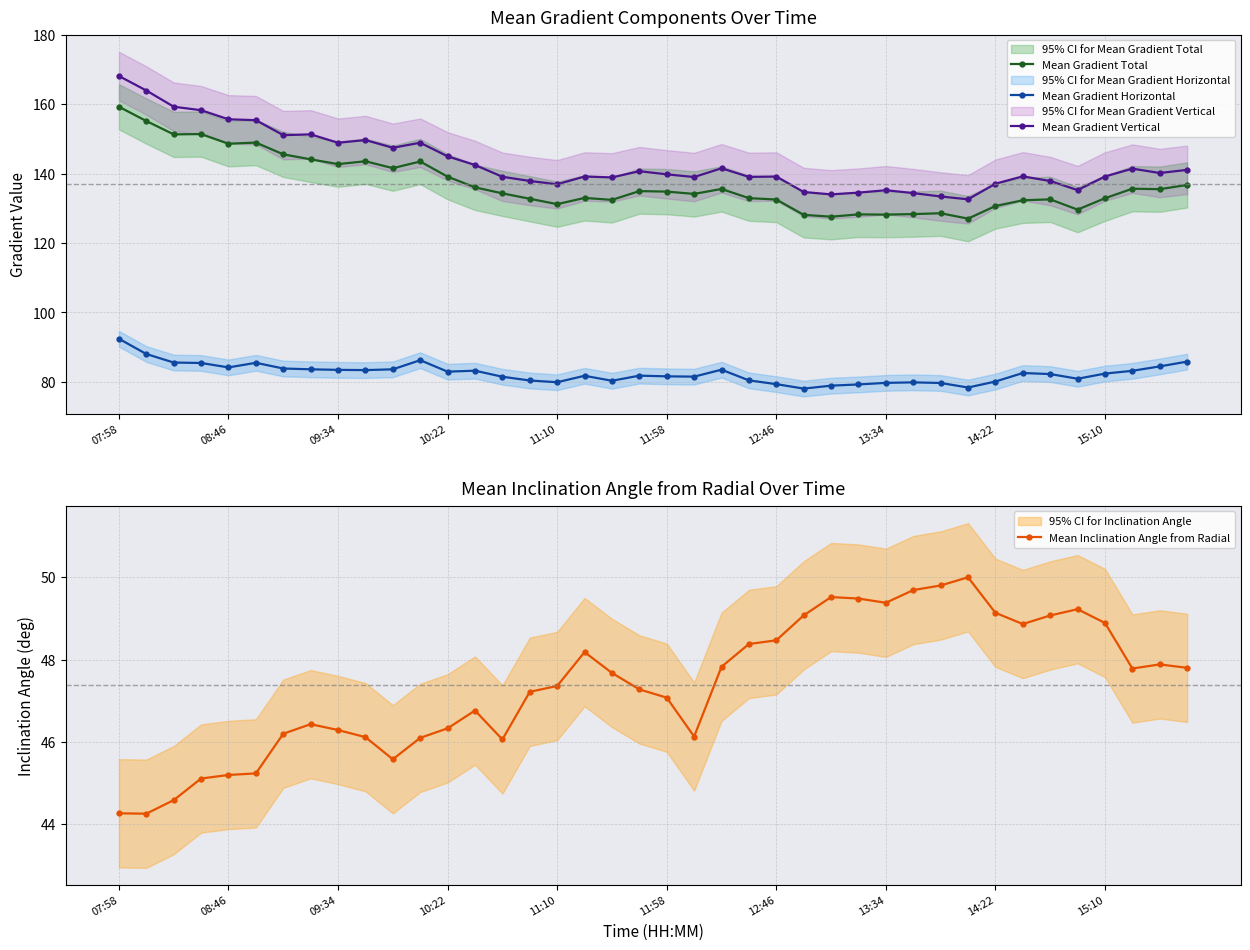

What is the total value across all series at 18?

399.3